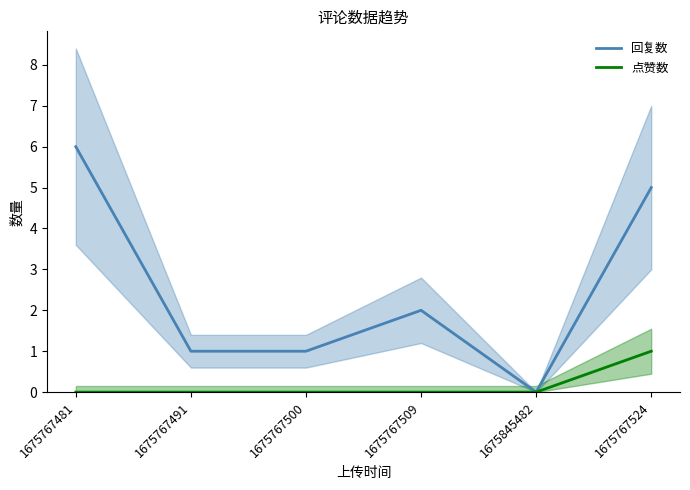

How many values in 回复数 are above zero?

5